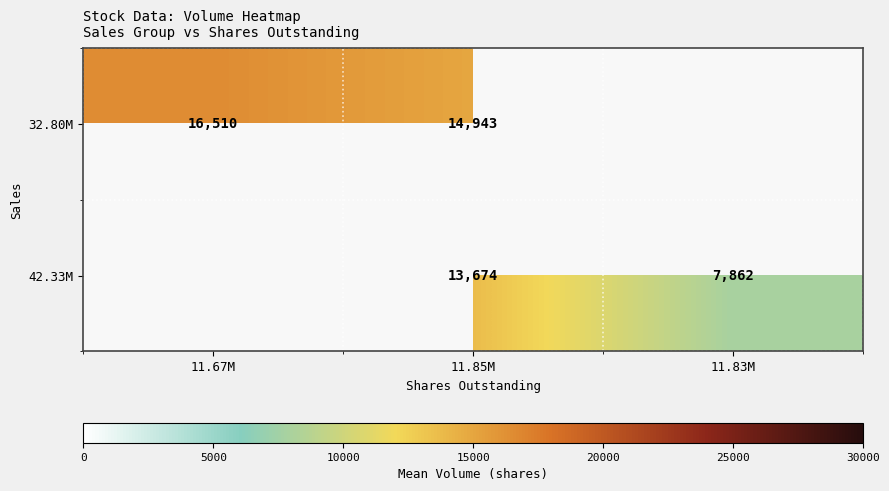

Count the number of categories in the chart.

3